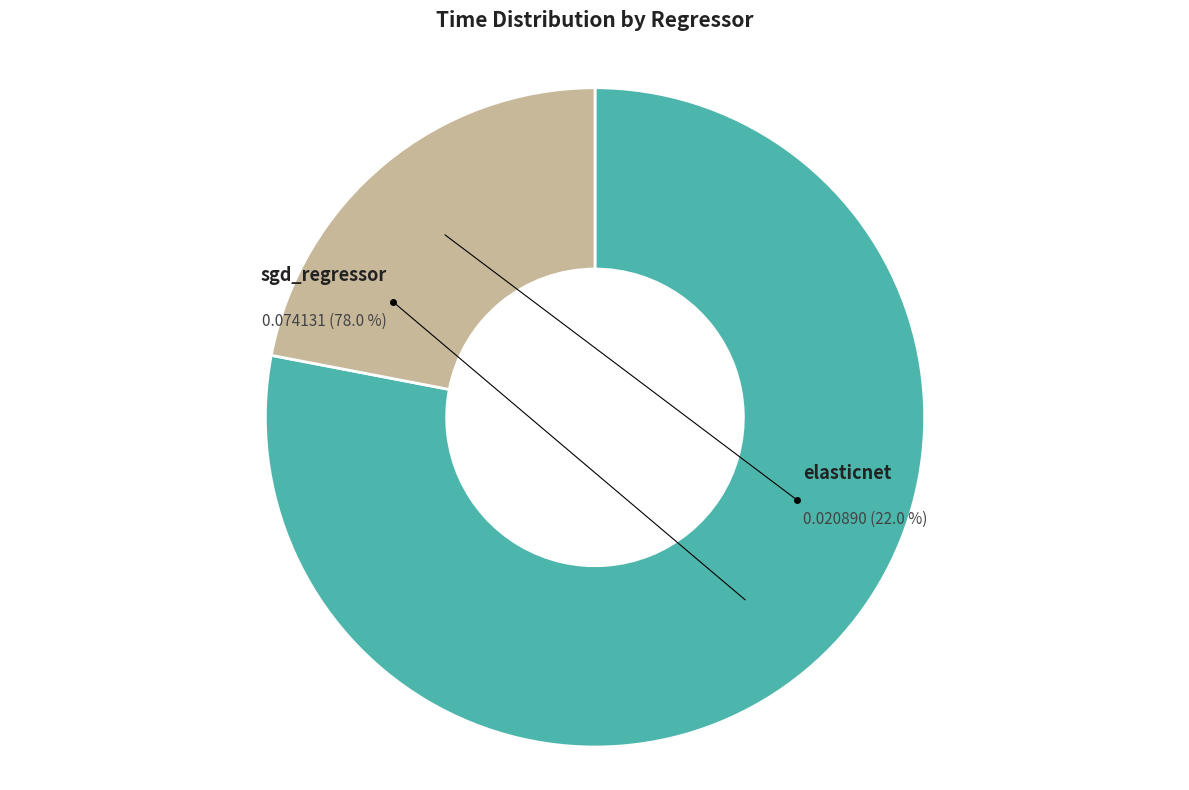

What is the smallest slice in the pie chart?

elasticnet